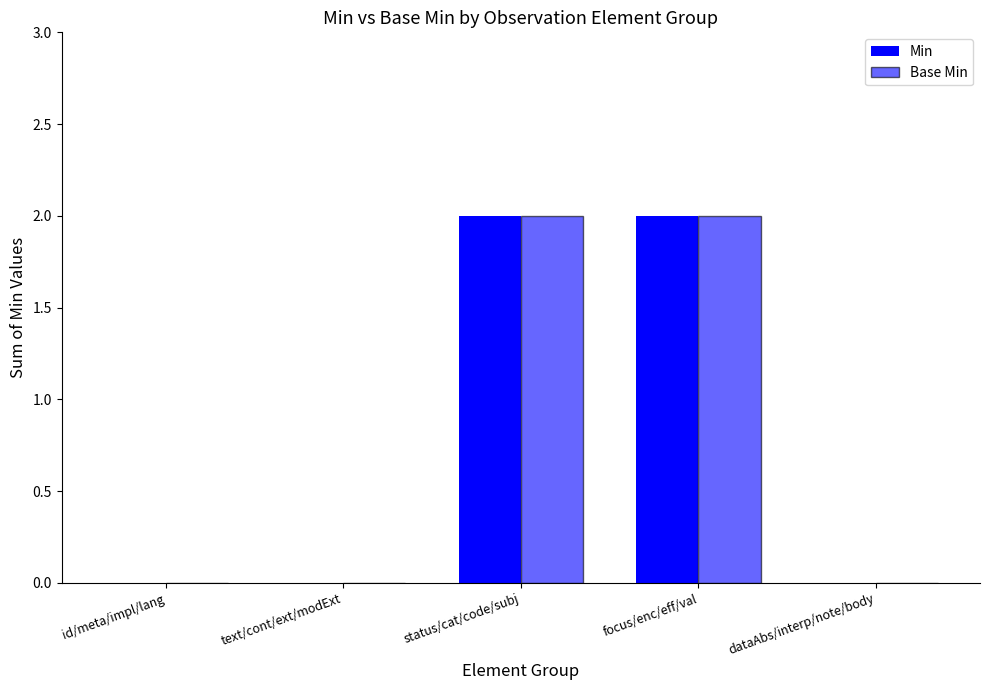

Count the number of data series in this chart.

2